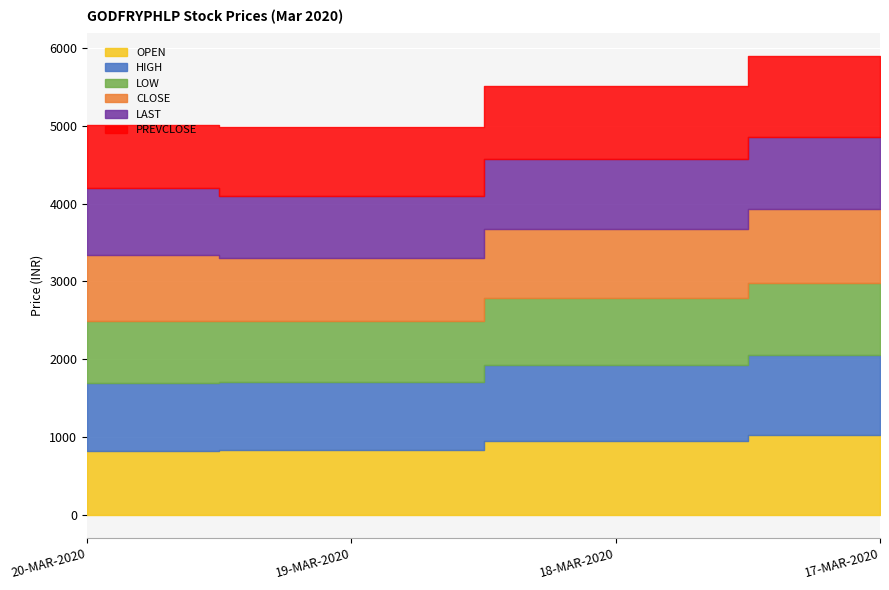

Which has a higher value, 20-MAR-2020 or 19-MAR-2020?

19-MAR-2020